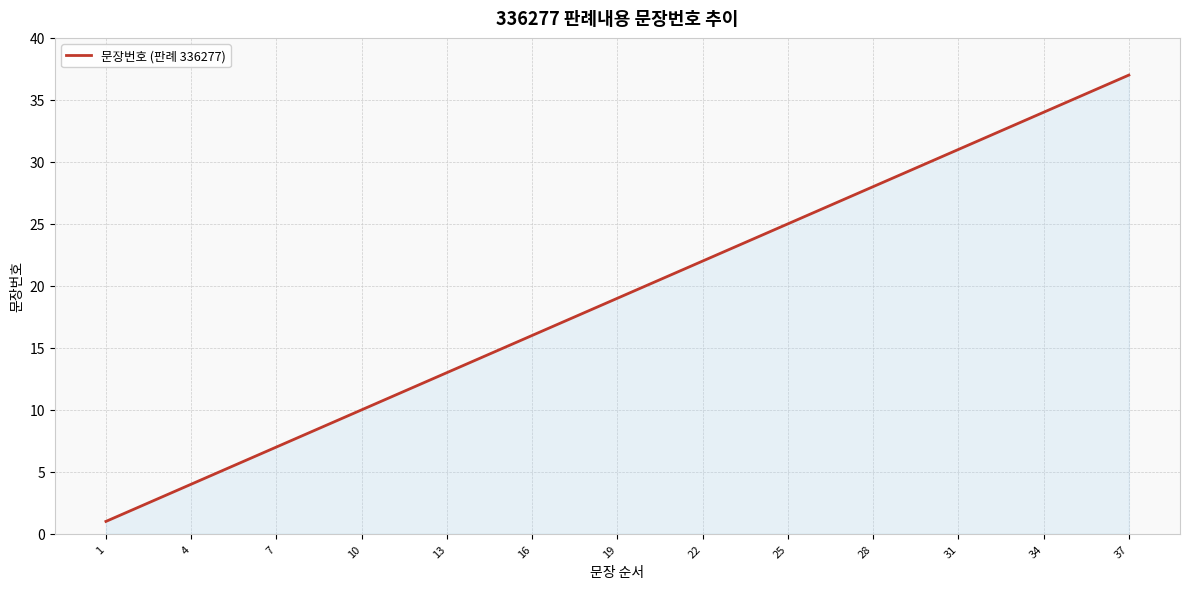

How many series are shown in this chart?

1